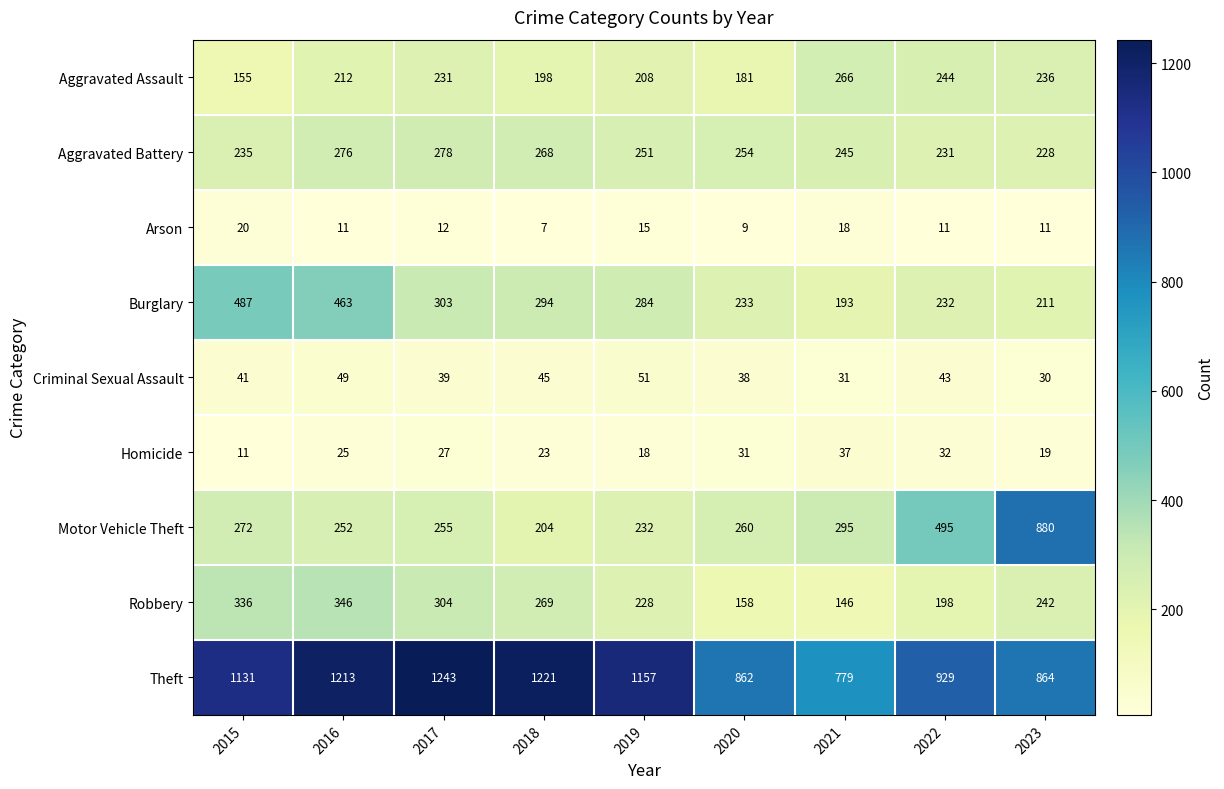

What is the approximate value of Theft at 2023, to the nearest 10?

860